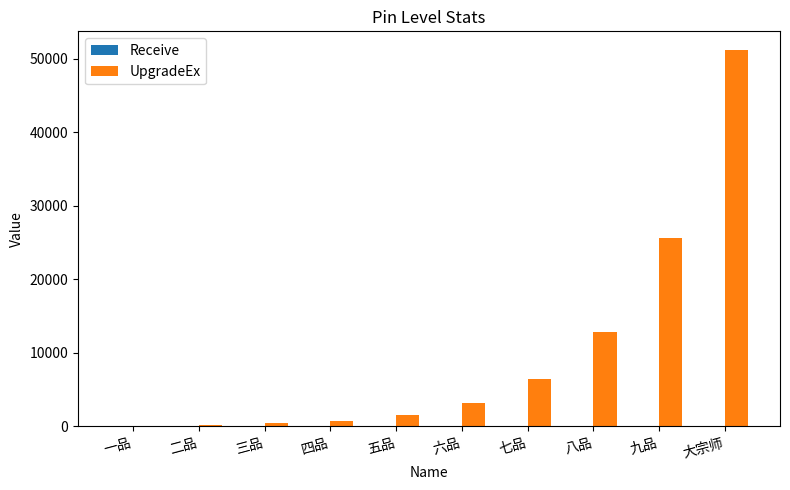

What is the sum of all UpgradeEx values?

102300.0